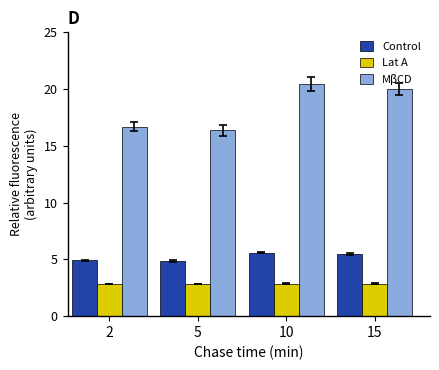

Which series changed the most between 5 and 10?

MβCD